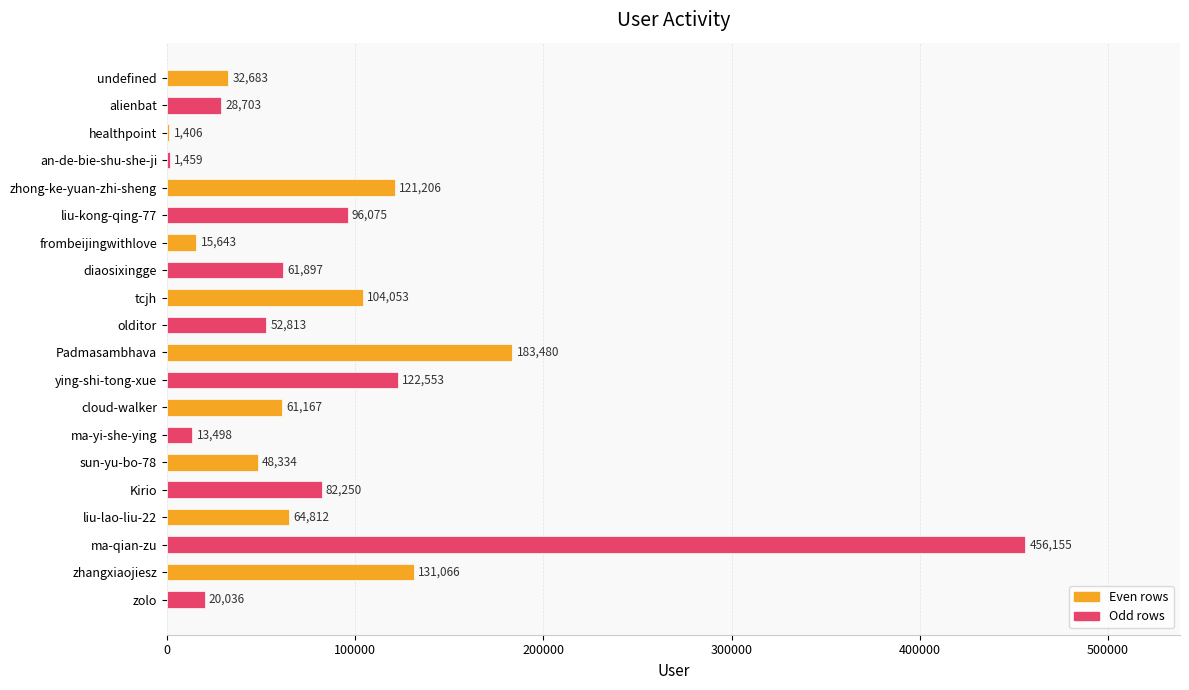

Reading top to bottom, what are all the values shown in this chart?

undefined=32683	alienbat=28703	healthpoint=1406	an-de-bie-shu-she-ji=1459	zhong-ke-yuan-zhi-sheng=121206	liu-kong-qing-77=96075	frombeijingwithlove=15643	diaosixingge=61897	tcjh=104053	olditor=52813	Padmasambhava=183480	ying-shi-tong-xue=122553	cloud-walker=61167	ma-yi-she-ying=13498	sun-yu-bo-78=48334	Kirio=82250	liu-lao-liu-22=64812	ma-qian-zu=456155	zhangxiaojiesz=131066	zolo=20036